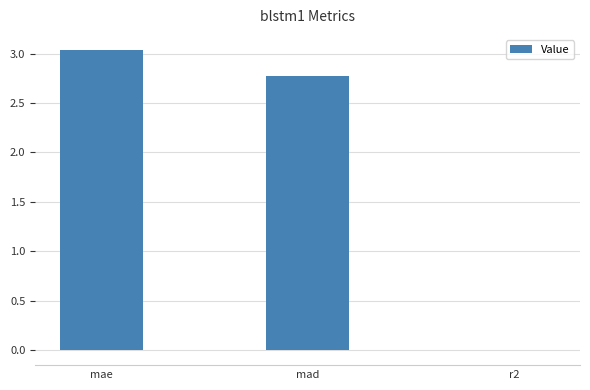

Where does the data first go above 2?

mae